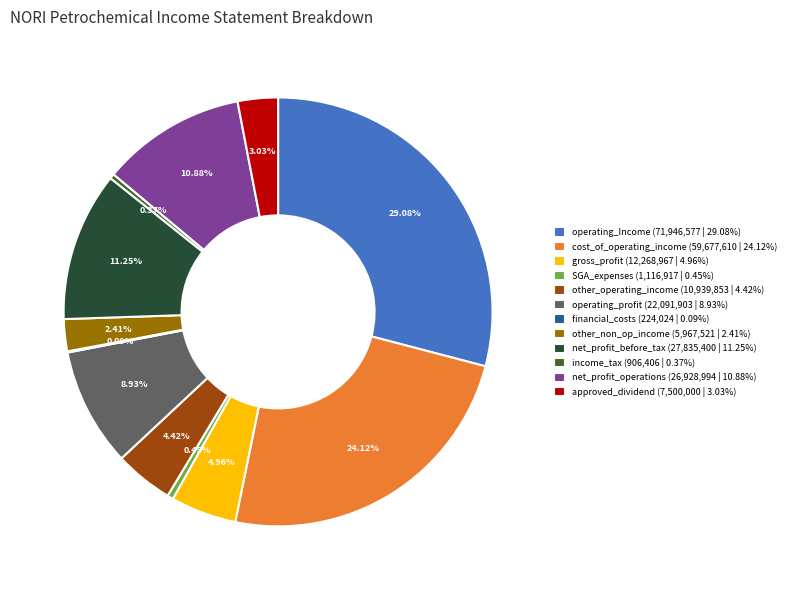

Approximately how many times larger is the value at operating_profit (22,091,903 | 8.93%) compared to net_profit_operations (26,928,994 | 10.88%)?

0.8